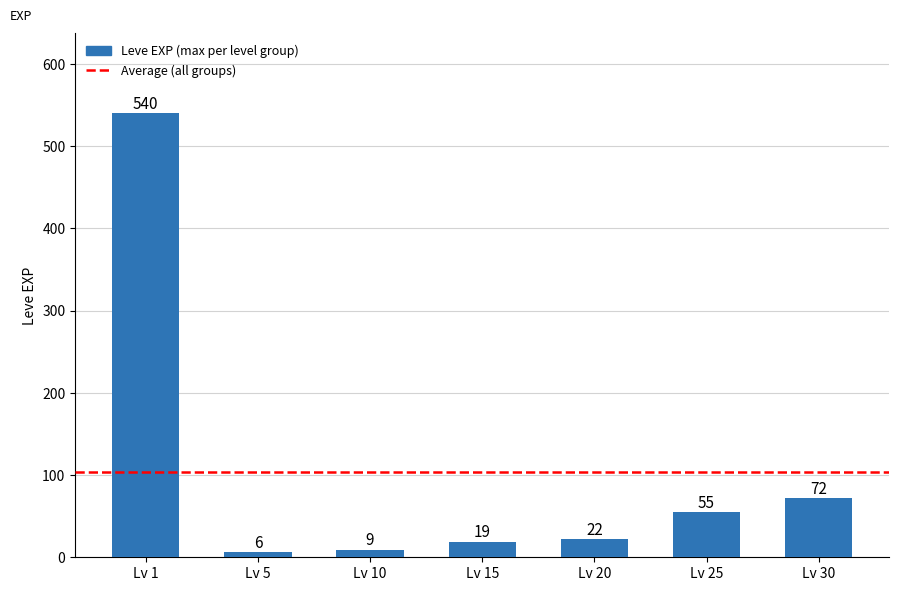

Reading right to left, transcribe all the data shown in this chart.

Lv 30=72	Lv 25=55	Lv 20=22	Lv 15=19	Lv 10=9	Lv 5=6	Lv 1=540